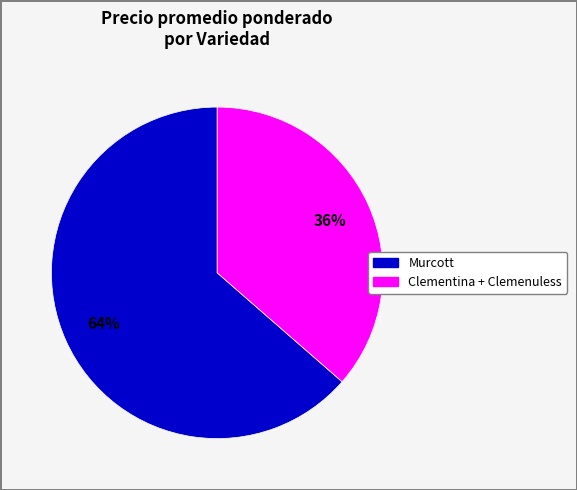

To the nearest percent, what is the average slice percentage?

50%